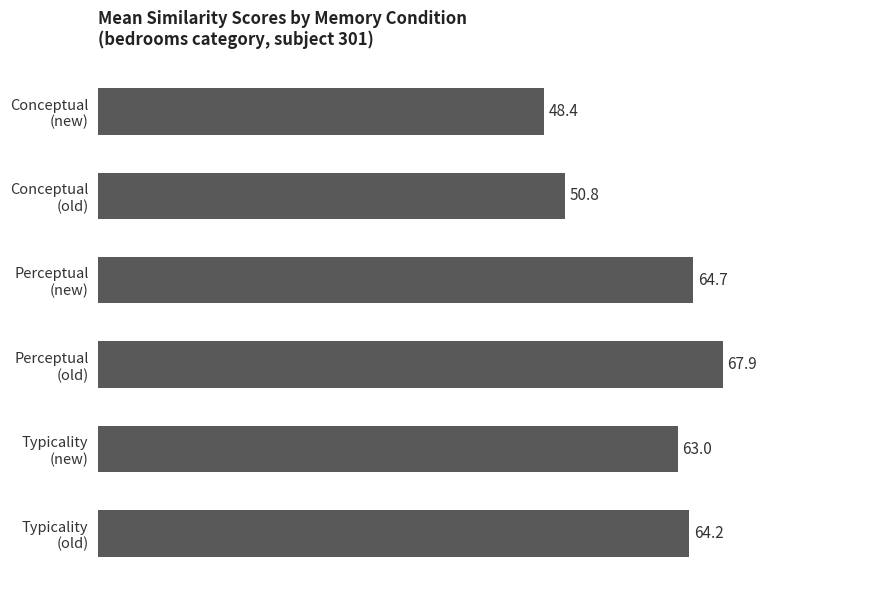

What is the difference between the second highest and second lowest values?

13.9